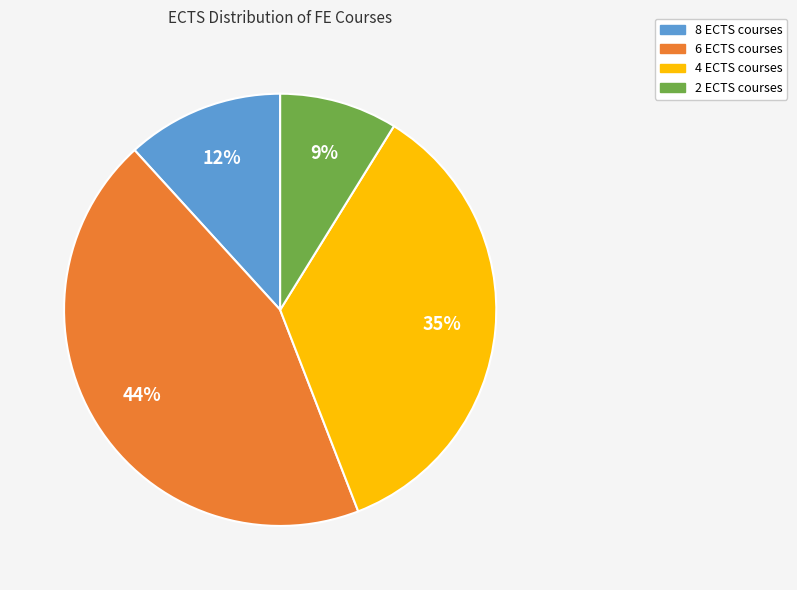

To the nearest percent, what is the difference between the largest and smallest slice percentages?

35%